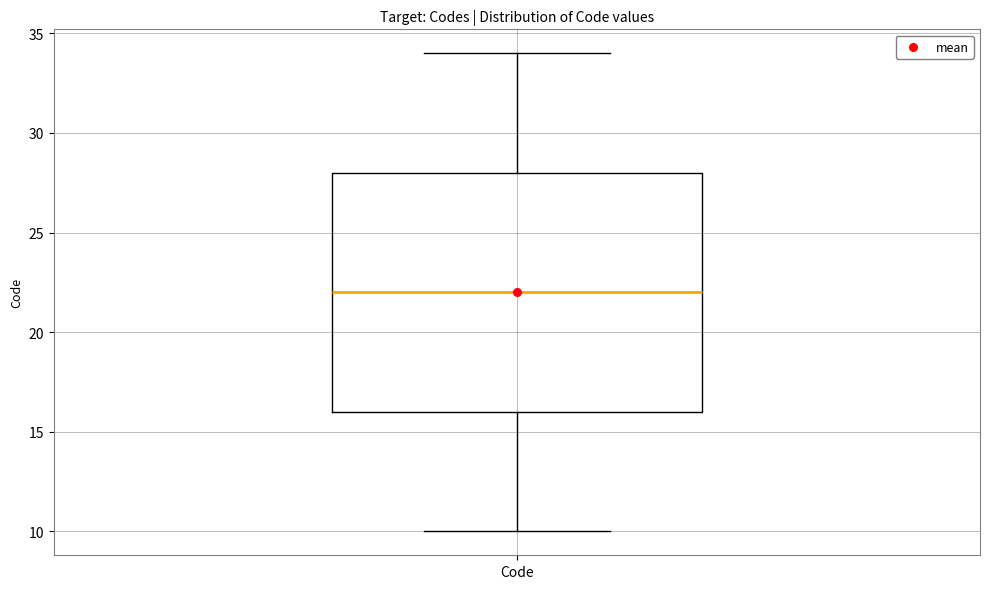

Transcribe this box plot: give where the median line is, the range the box spans, and where the two whiskers end, as read against the y-axis. The values are not printed on the chart, so give them approximately, as read against the axis.

median 22, box 16 to 28, whiskers 10 to 34